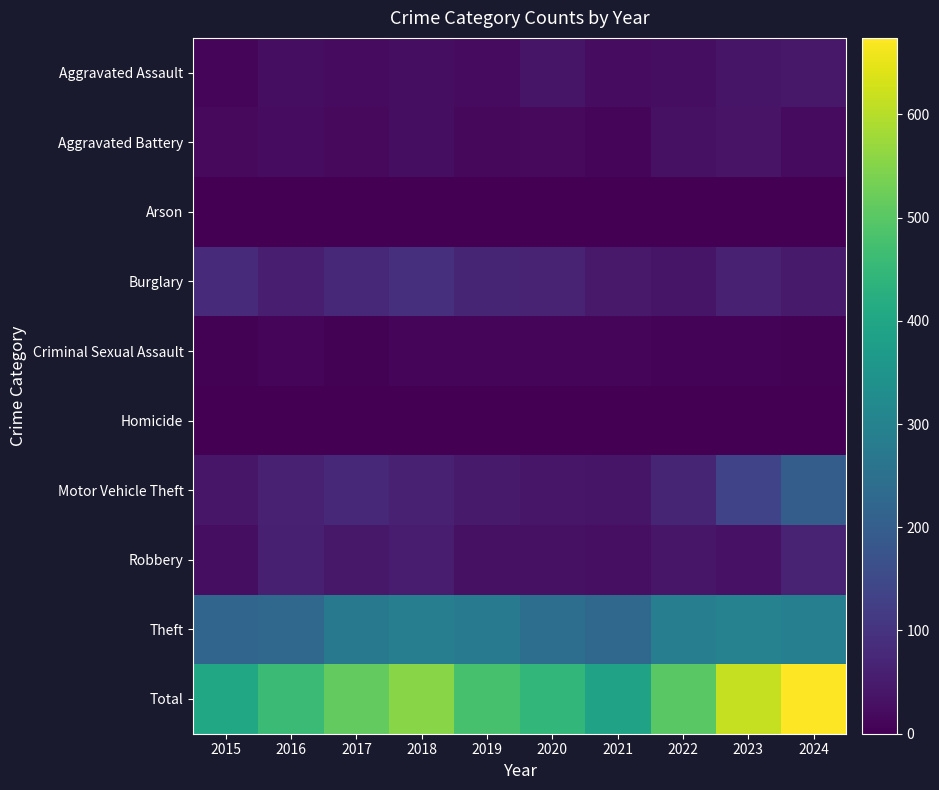

Reading left to right, list all the values displayed in this chart.

Aggravated Assault: 2015=11	2016=24	2017=19	2018=24	2019=21	2020=37	2021=22	2022=26	2023=37	2024=43
Aggravated Battery: 2015=17	2016=22	2017=18	2018=24	2019=15	2020=17	2021=12	2022=31	2023=35	2024=21
Arson: 2015=0	2016=2	2017=1	2018=2	2019=1	2020=0	2021=1	2022=2	2023=1	2024=2
Burglary: 2015=82	2016=56	2017=74	2018=92	2019=71	2020=65	2021=46	2022=37	2023=63	2024=49
Criminal Sexual Assault: 2015=5	2016=8	2017=5	2018=8	2019=9	2020=8	2021=11	2022=6	2023=7	2024=4
Homicide: 2015=1	2016=2	2017=1	2018=1	2019=1	2020=1	2021=2	2022=0	2023=2	2024=2
Motor Vehicle Theft: 2015=42	2016=62	2017=78	2018=62	2019=49	2020=42	2021=39	2022=70	2023=136	2024=198
Robbery: 2015=26	2016=58	2017=43	2018=55	2019=31	2020=31	2021=27	2022=41	2023=34	2024=64
Theft: 2015=221	2016=225	2017=272	2018=287	2019=279	2020=244	2021=228	2022=288	2023=299	2024=291
Total: 2015=405	2016=459	2017=511	2018=555	2019=477	2020=445	2021=388	2022=501	2023=614	2024=674